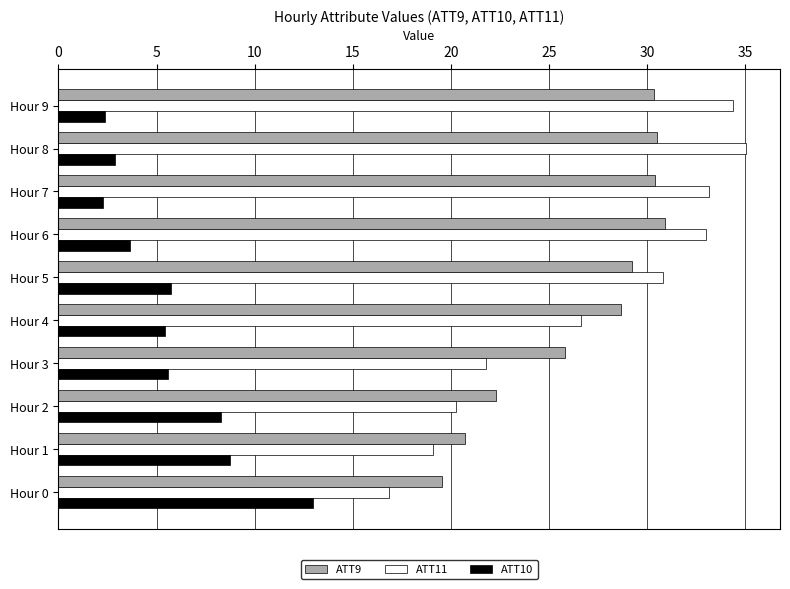

List the series in order of their peak value, highest first.

ATT11, ATT9, ATT10